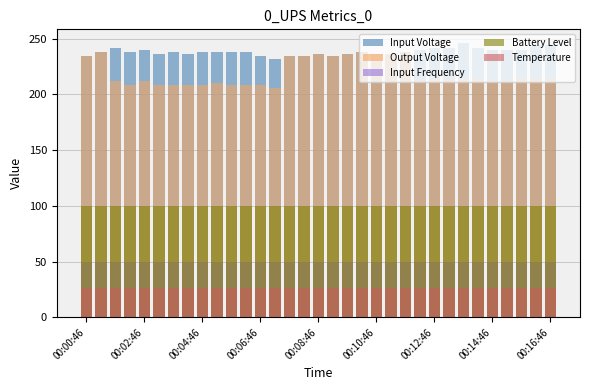

Which series has the widest spread of values?

Output Voltage